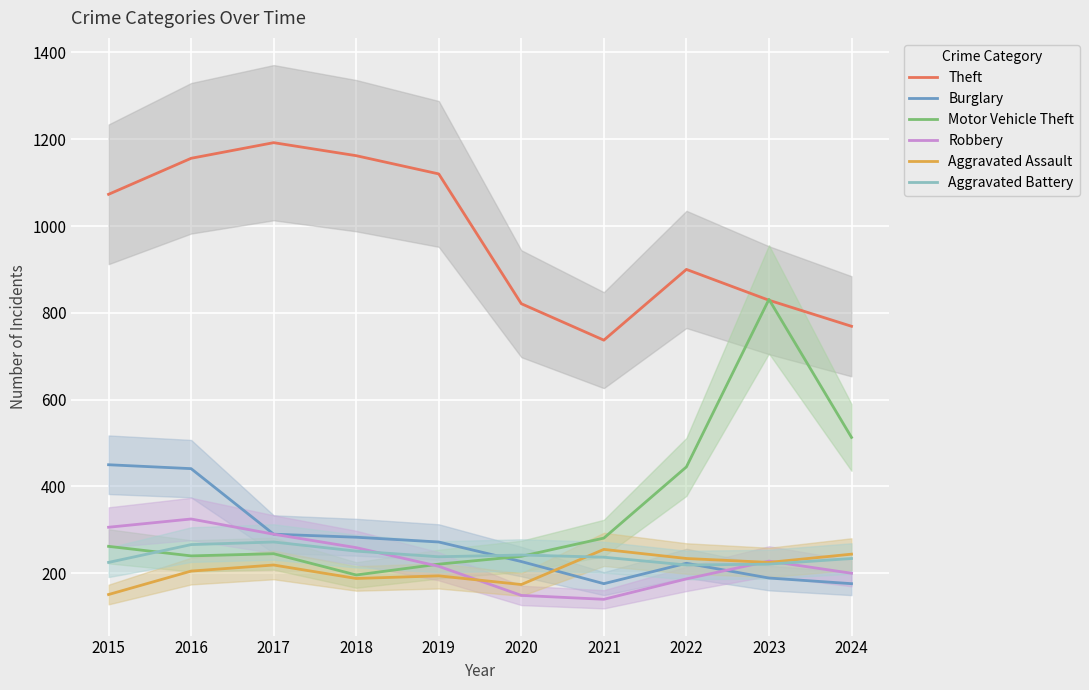

Reading right to left, extract all data points from this chart.

Theft: 769	829	900	737	821	1120	1162	1192	1156	1073
Burglary: 176	189	223	176	227	272	283	290	441	450
Motor Vehicle Theft: 513	831	445	281	239	221	196	245	240	262
Robbery: 200	228	187	140	149	216	259	290	325	306
Aggravated Assault: 244	225	234	255	174	194	188	219	205	151
Aggravated Battery: 234	221	219	237	242	238	251	272	266	225